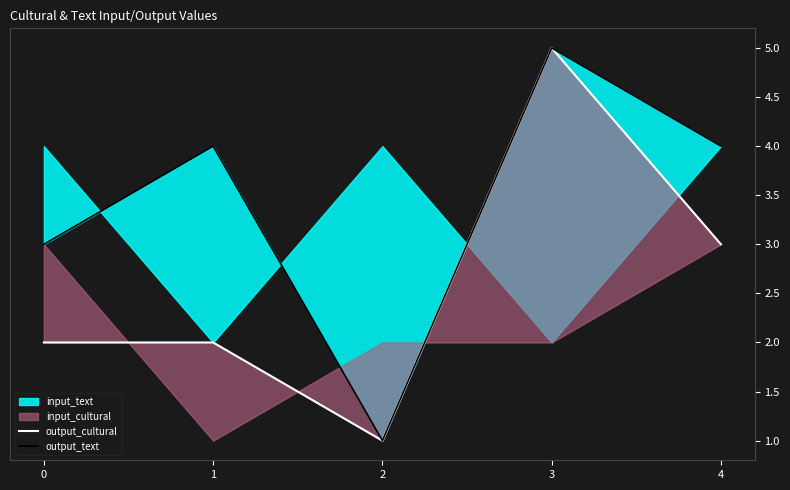

True or false: output_cultural has more than 1 points higher than both neighbors.

False